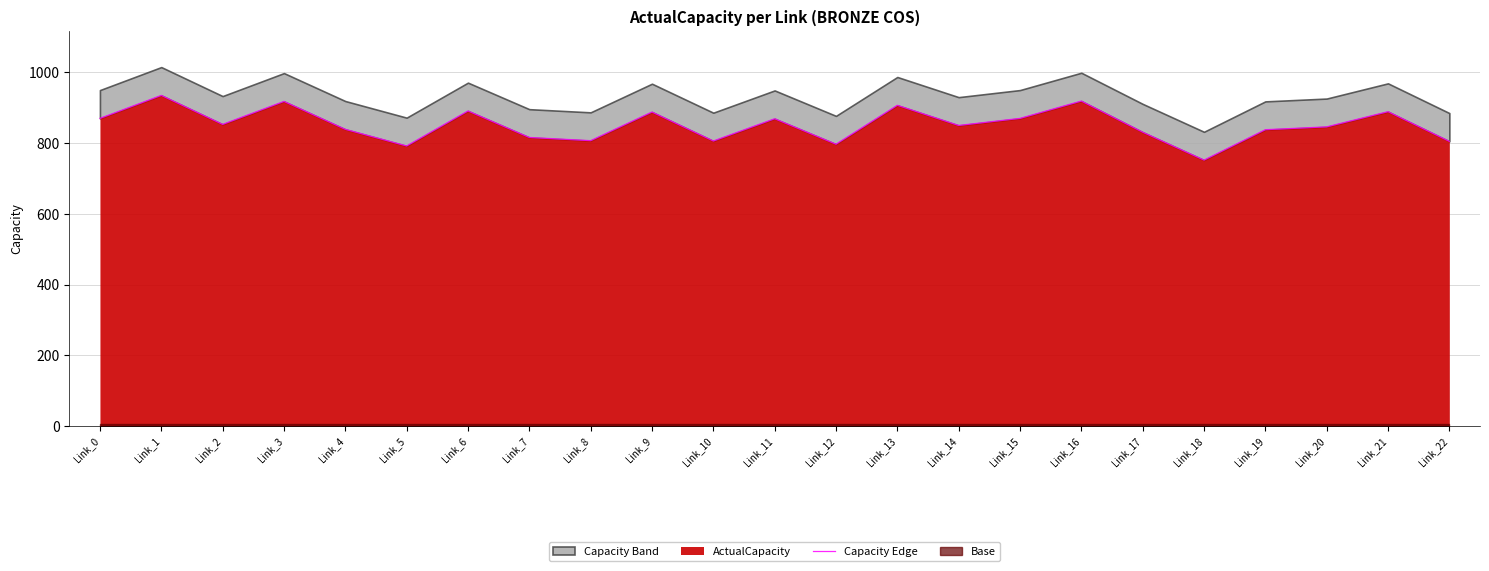

Reading left to right, transcribe all the data shown in this chart.

870	935	853	918	839	792	891	816	807	888	806	869	797	907	850	870	919	831	752	838	846	889	805